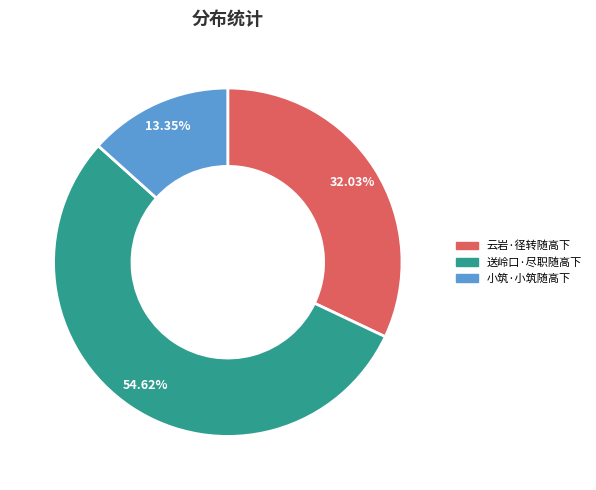

How many slices are in this pie chart?

3